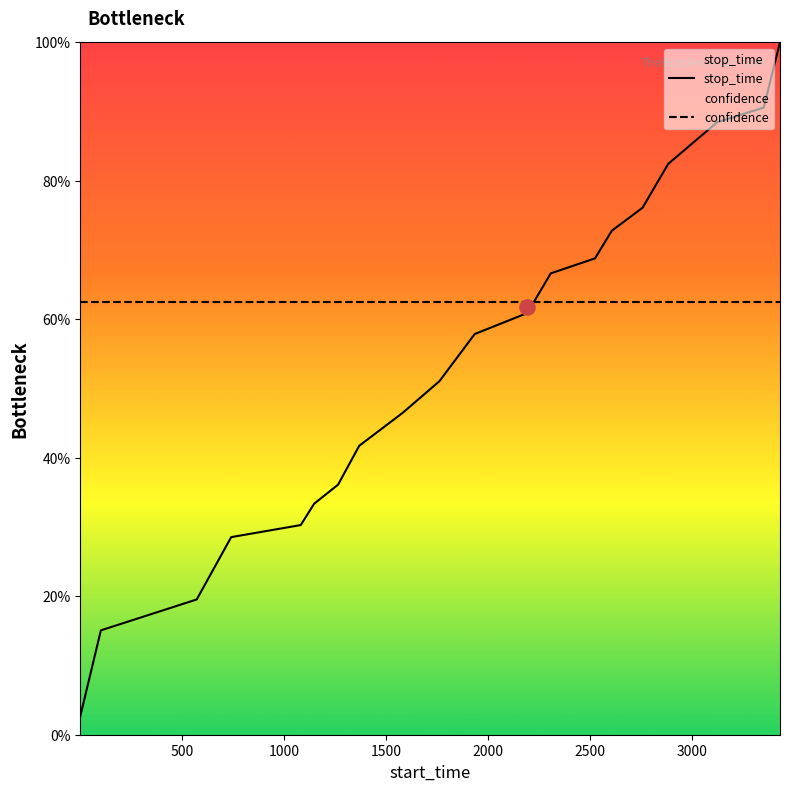

What are all the series names shown in the legend?

stop_time, confidence